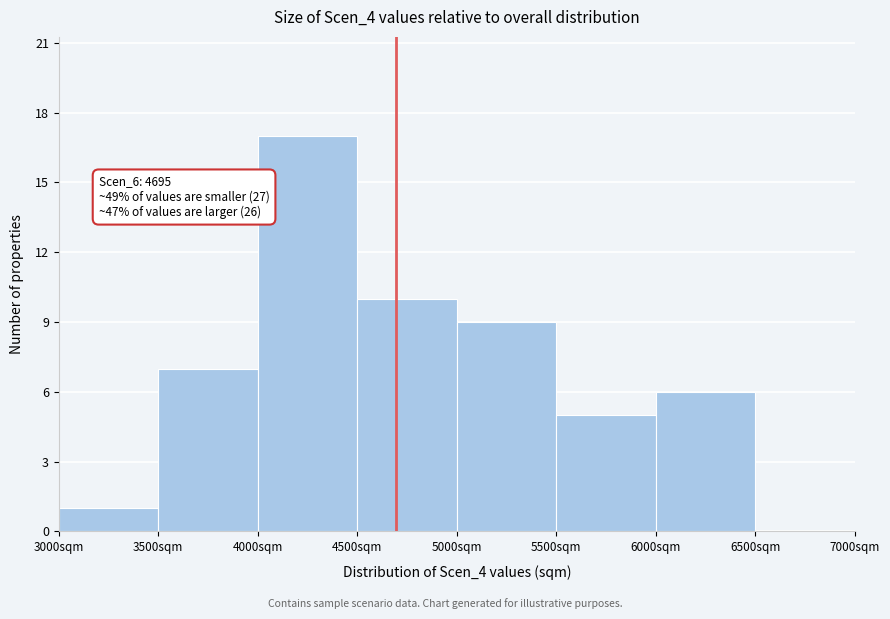

Over which range of the x-axis is the bar tallest?

4000 to 4500